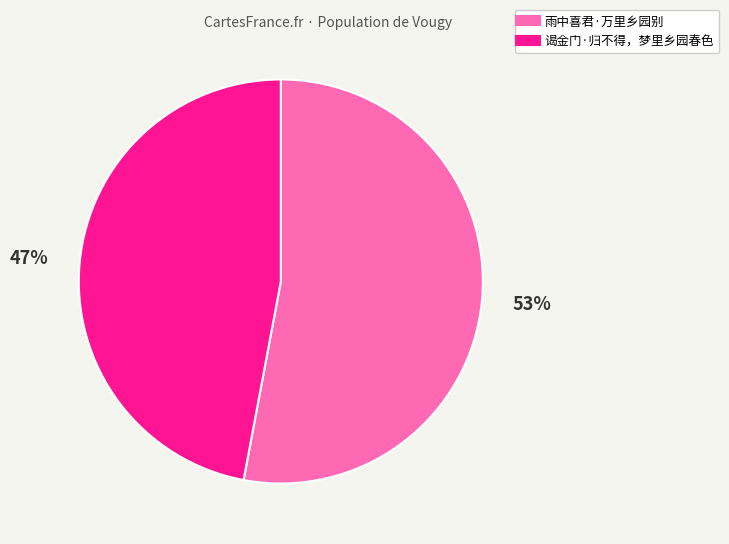

Which has a higher value, 谒金门·归不得，梦里乡园春色 or 雨中喜君·万里乡园别?

雨中喜君·万里乡园别